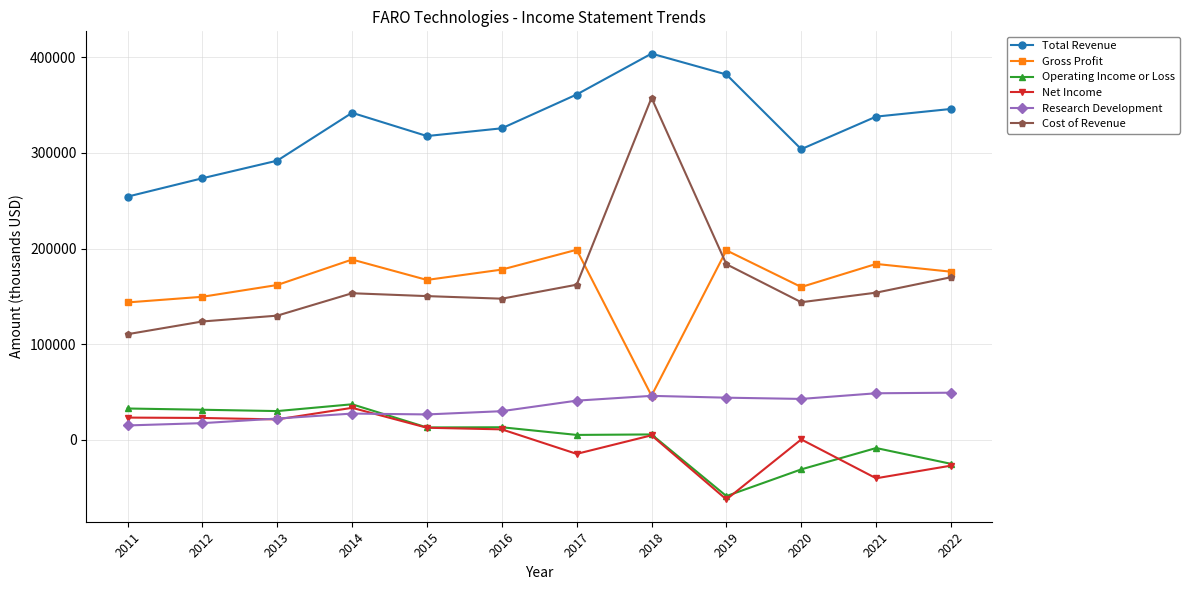

What is the maximum value shown in the chart?

403600